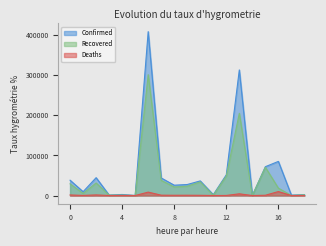

Rank the series by their average value, from highest to lowest.

Confirmed, Recovered, Deaths